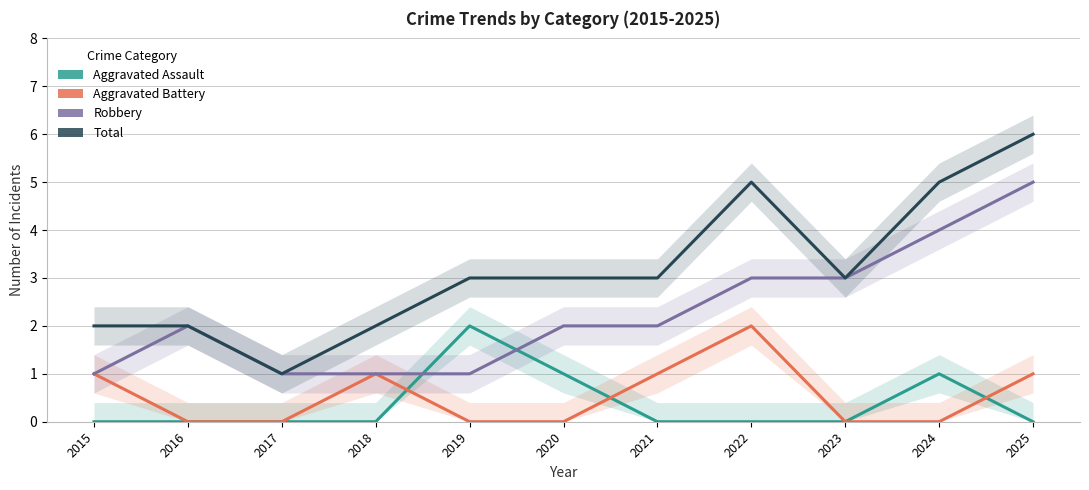

Count the number of categories in the chart.

11